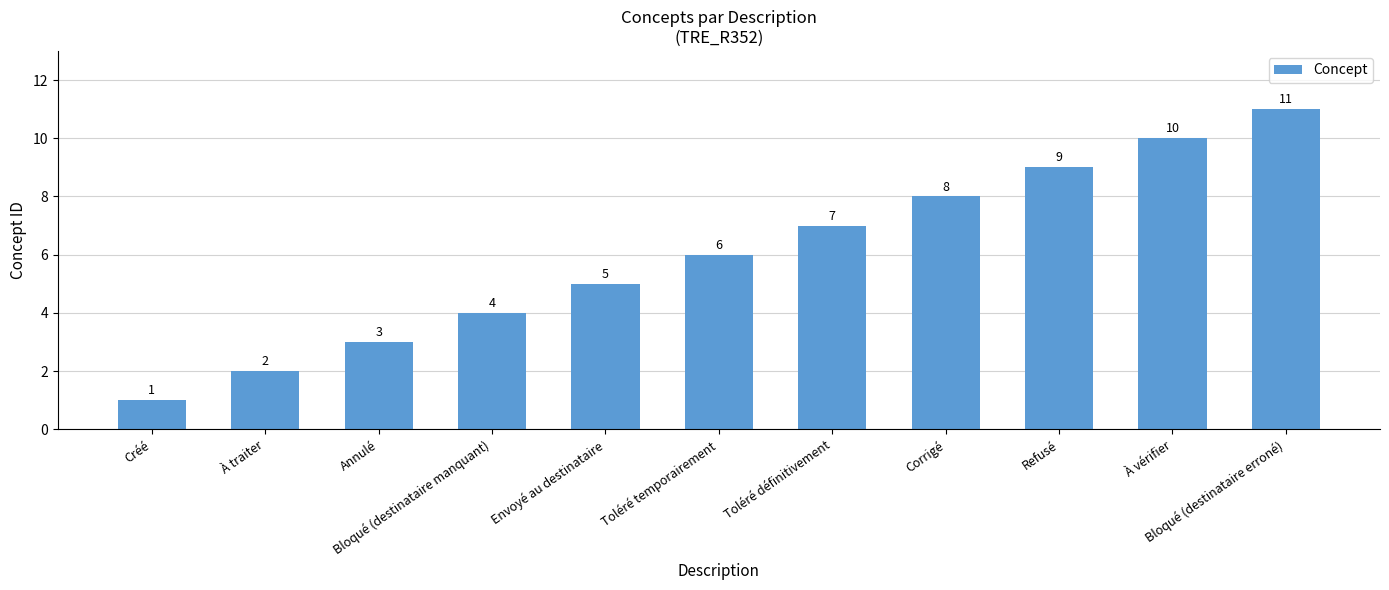

The chart shows a value of 1 at Envoyé au destinataire. True or false?

False